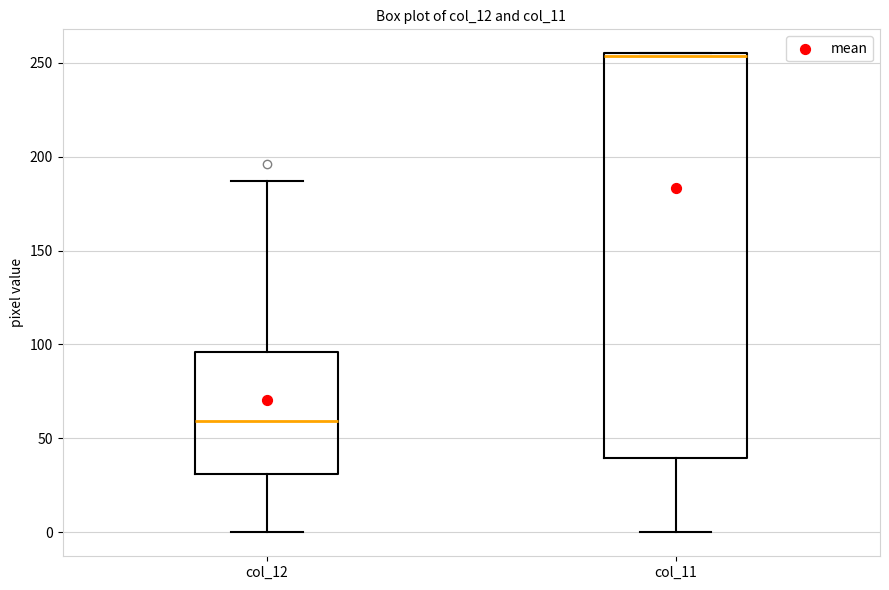

Where does the median line of the box for col_12 sit on the y-axis? The values are not printed on the chart, so give them approximately, as read against the axis.

60